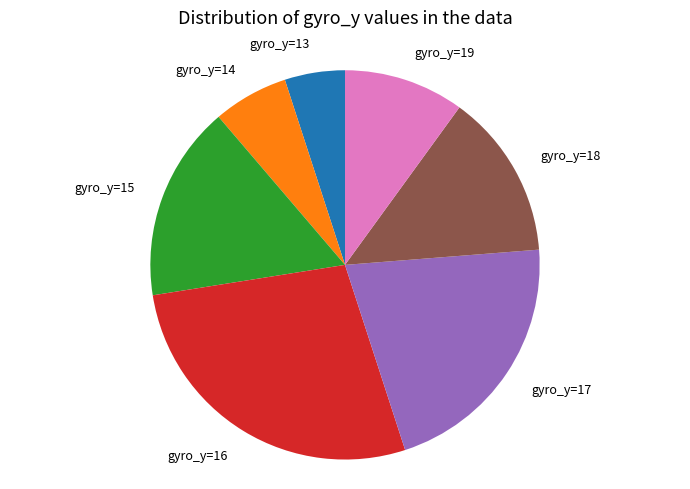

Count the number of slices in the pie.

7